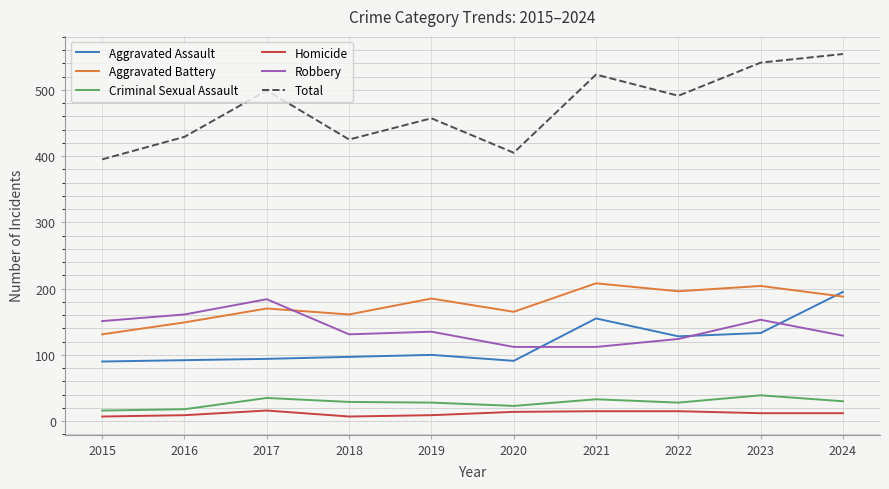

Is this an area chart (filled region under the line)?

No